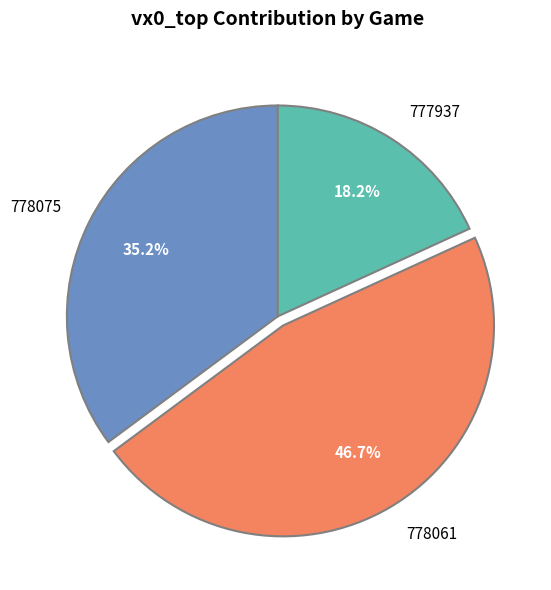

To the nearest percent, what is the difference between the largest and smallest slice percentages?

28%